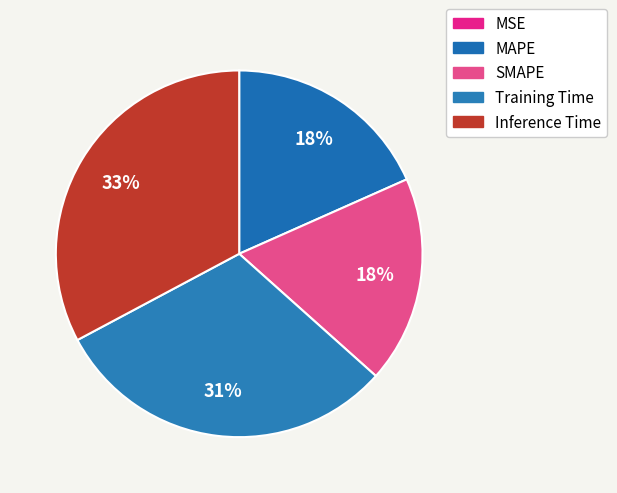

To the nearest percent, what percentage of the pie is SMAPE?

18%